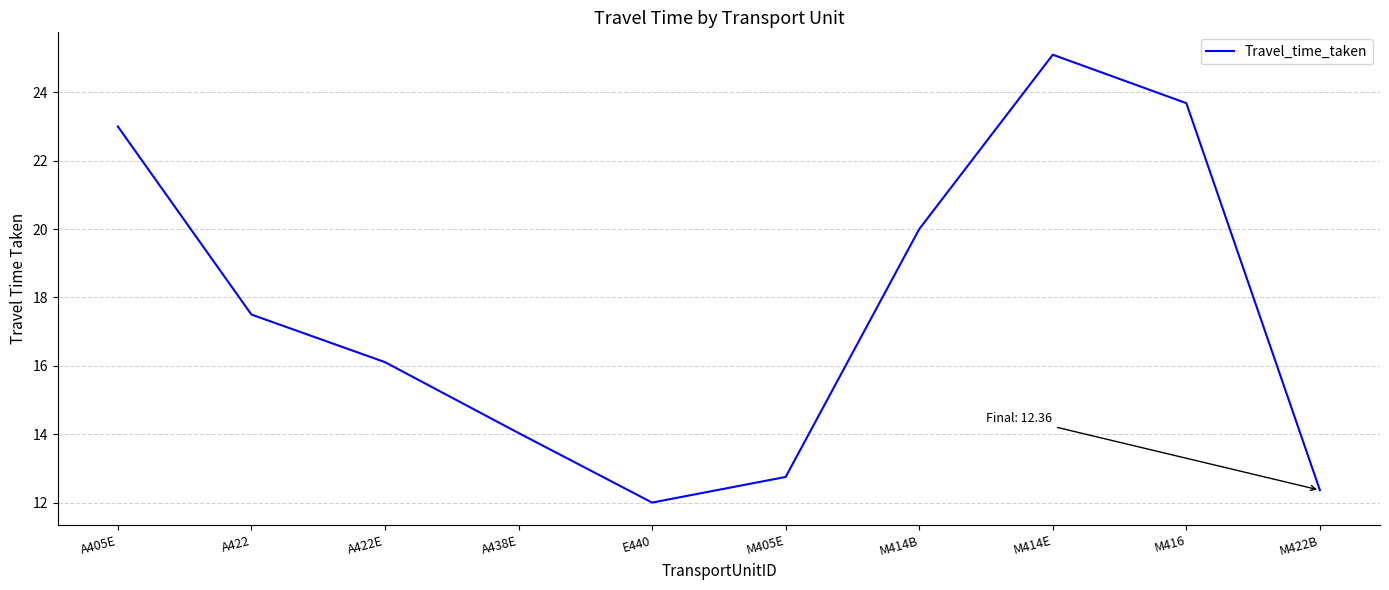

What is the difference between the values at M405E and M422B?

0.4